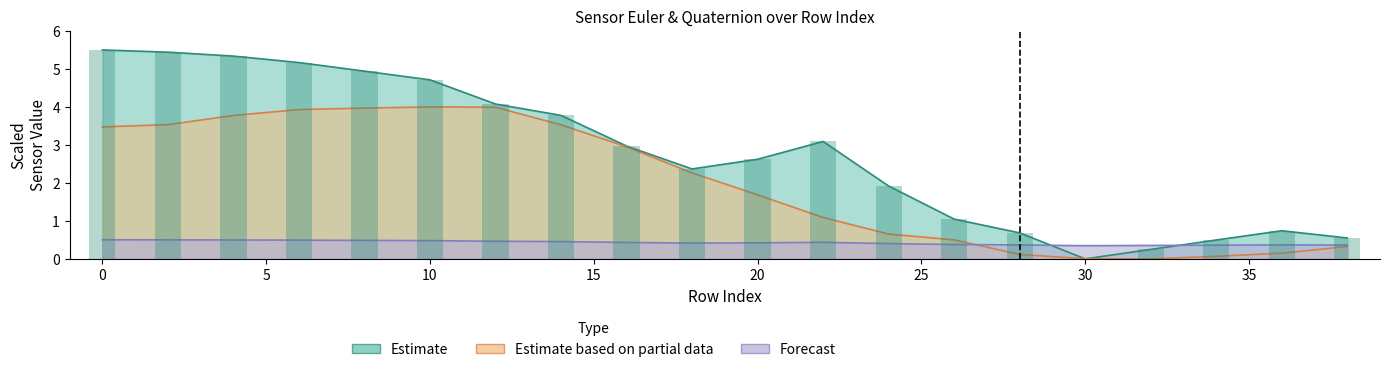

Is it true that eul_z equals 0.3 at 38?

True